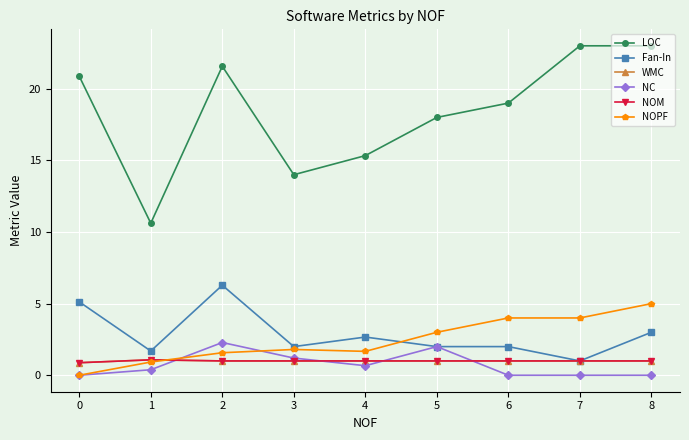

After their last crossing, which series has the higher values: NC or NOPF?

NOPF